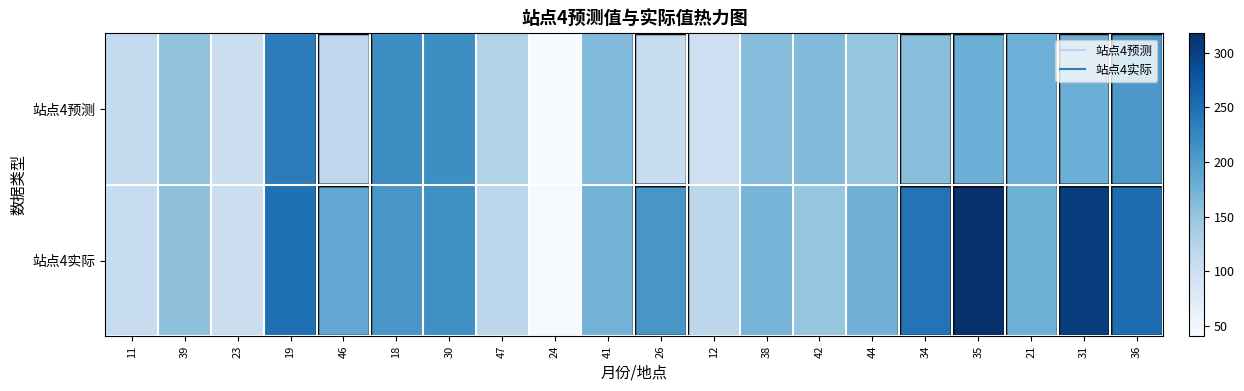

Rank the series at 35 from lowest to highest value.

站点4预测, 站点4实际